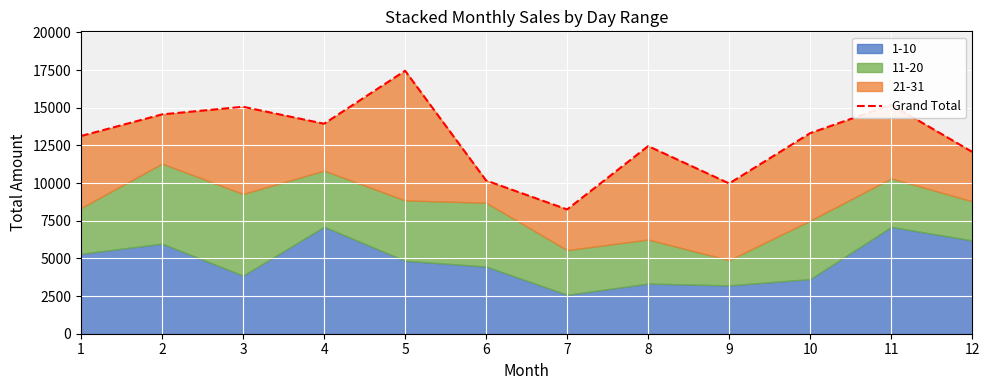

Which label corresponds to the largest value in the chart?

5